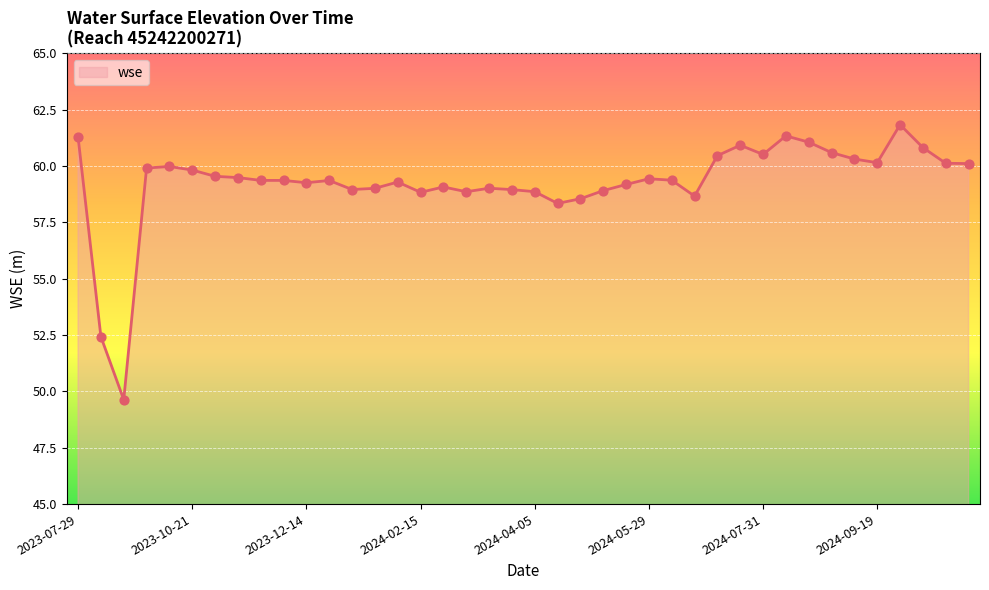

What is the difference between the maximum and minimum values?

12.2